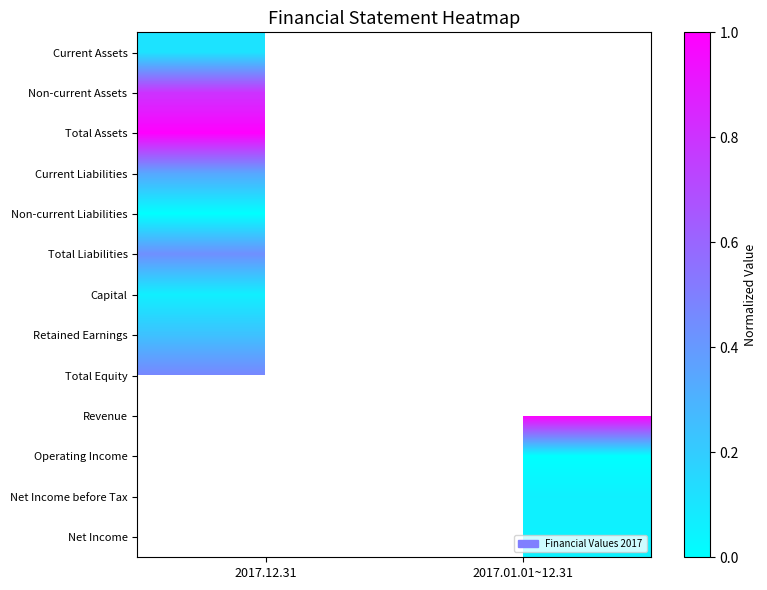

Which has a higher value, 2017.12.31 or 2017.01.01~12.31?

2017.01.01~12.31